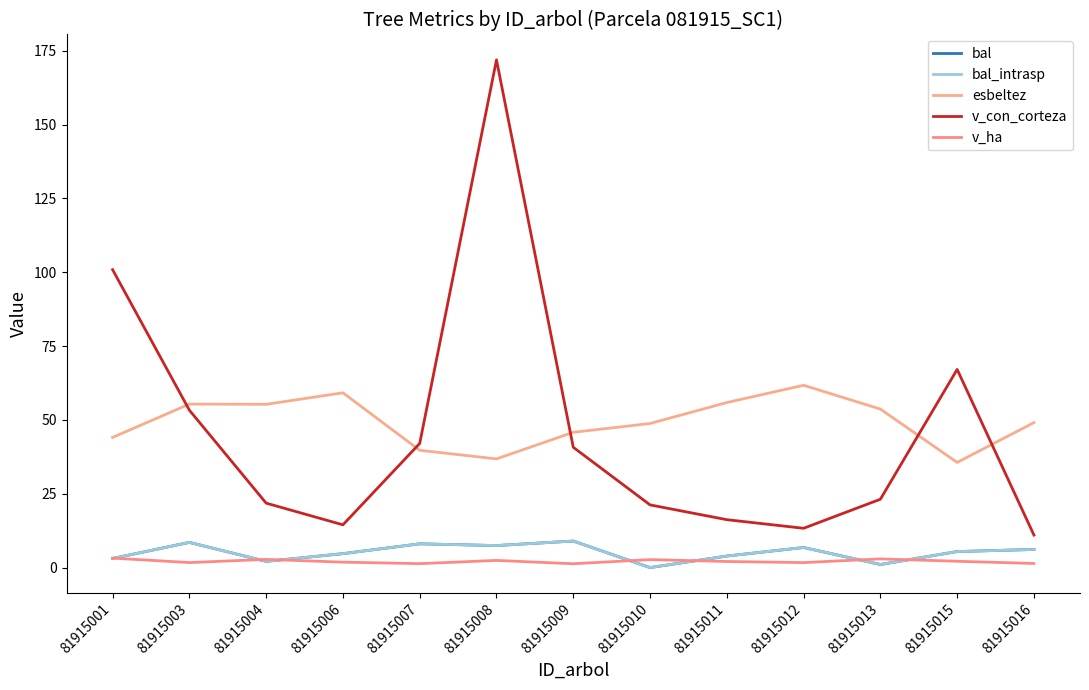

Reading right to left, extract all data points from this chart.

bal: 81915016=6.1	81915015=5.4	81915013=1.1	81915012=6.8	81915011=3.9	81915010=0.0	81915009=9.0	81915008=7.5	81915007=8.1	81915006=4.7	81915004=2.1	81915003=8.5	81915001=3.1
bal_intrasp: 81915016=6.1	81915015=5.4	81915013=1.1	81915012=6.8	81915011=3.9	81915010=0.0	81915009=9.0	81915008=7.5	81915007=8.1	81915006=4.7	81915004=2.1	81915003=8.5	81915001=3.1
esbeltez: 81915016=49.1	81915015=35.6	81915013=53.7	81915012=61.7	81915011=55.9	81915010=48.8	81915009=45.8	81915008=36.8	81915007=39.7	81915006=59.2	81915004=55.3	81915003=55.4	81915001=44.1
v_con_corteza: 81915016=11.0	81915015=67.1	81915013=23.1	81915012=13.3	81915011=16.2	81915010=21.2	81915009=40.7	81915008=171.9	81915007=42.0	81915006=14.5	81915004=21.8	81915003=53.3	81915001=100.9
v_ha: 81915016=1.4	81915015=2.1	81915013=3.0	81915012=1.7	81915011=2.1	81915010=2.7	81915009=1.3	81915008=2.4	81915007=1.3	81915006=1.8	81915004=2.8	81915003=1.7	81915001=3.2